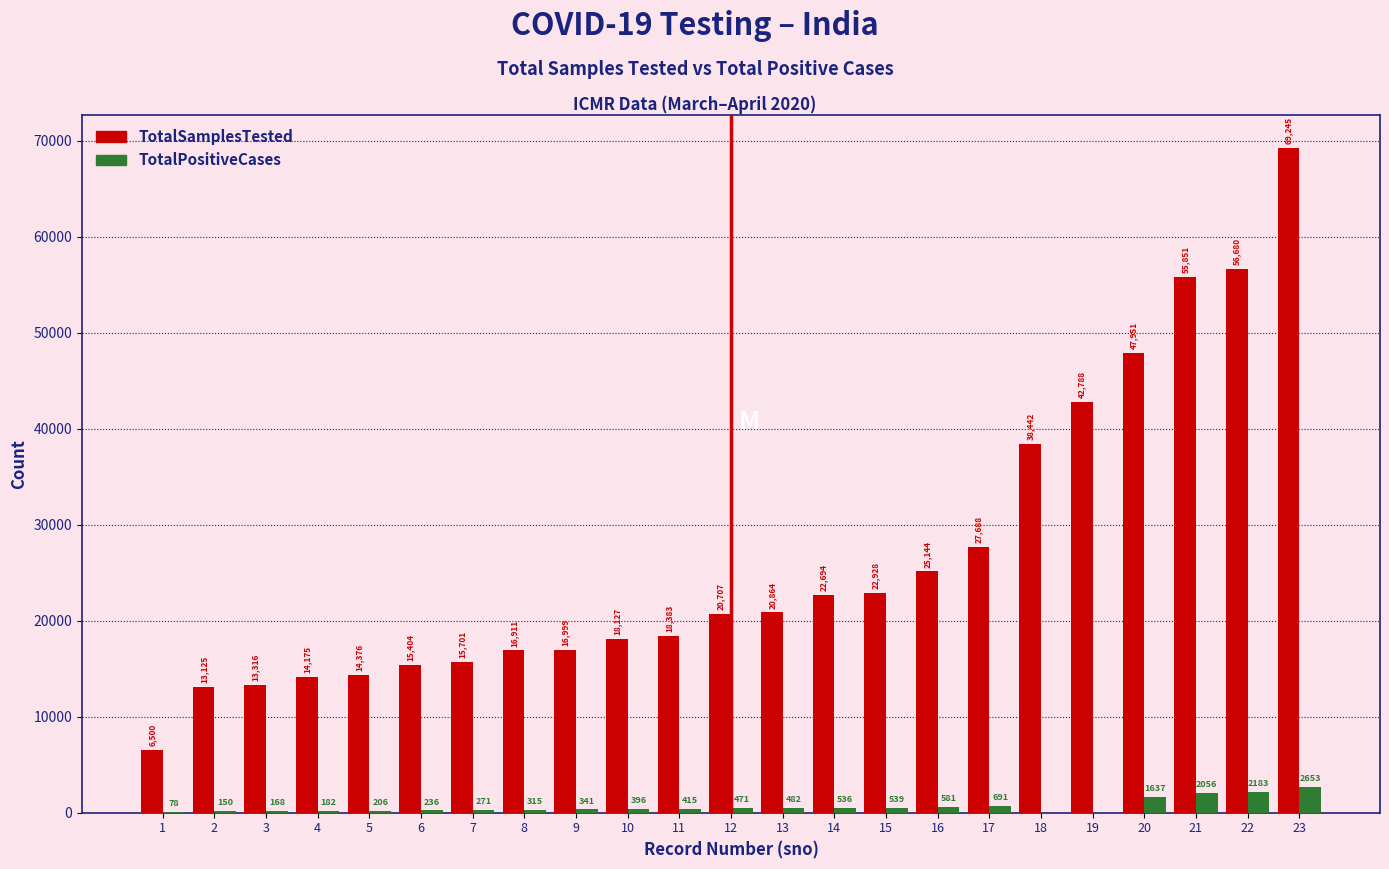

Reading left to right, transcribe all the data shown in this chart.

TotalSamplesTested: 1=6500	2=13125	3=13316	4=14175	5=14376	6=15404	7=15701	8=16911	9=16999	10=18127	11=18383	12=20707	13=20864	14=22694	15=22928	16=25144	17=27688	18=38442	19=42788	20=47951	21=55851	22=56680	23=69245
TotalPositiveCases: 1=78	2=150	3=168	4=182	5=206	6=236	7=271	8=315	9=341	10=396	11=415	12=471	13=482	14=536	15=539	16=581	17=691	18=0	19=0	20=1637	21=2056	22=2183	23=2653